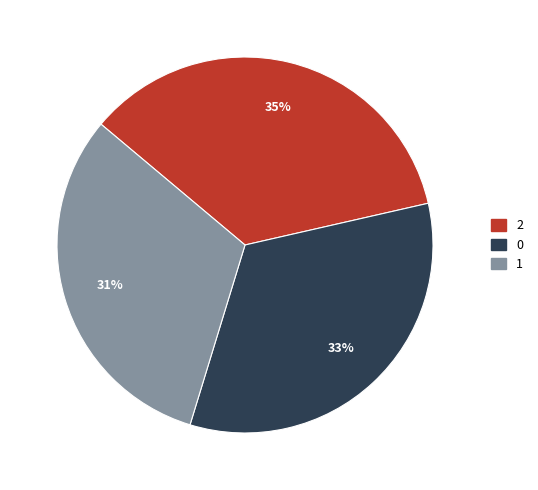

Rank the categories by value from highest to lowest.

2, 0, 1